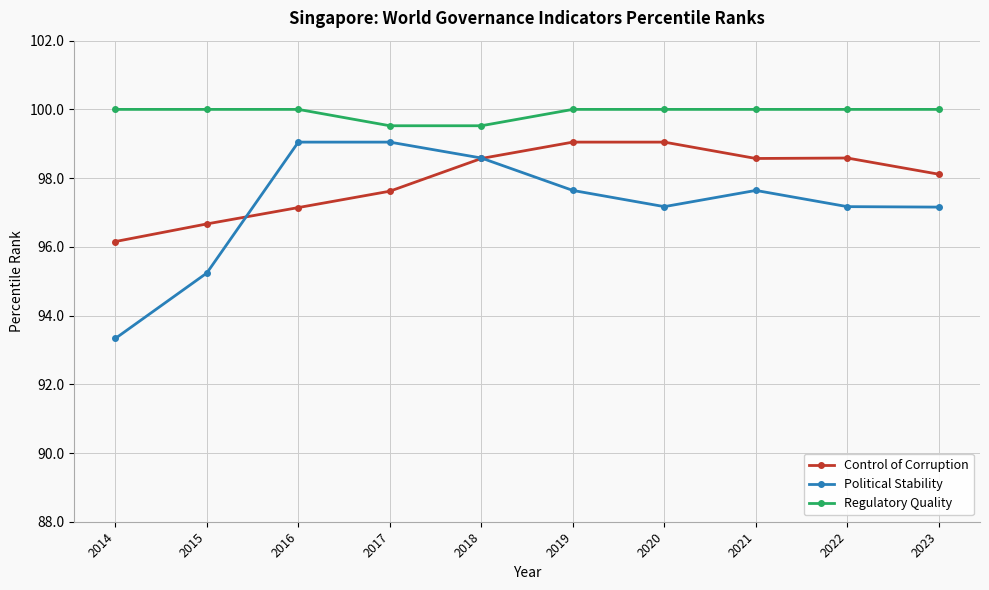

Which series has the largest range (max minus min)?

Political Stability